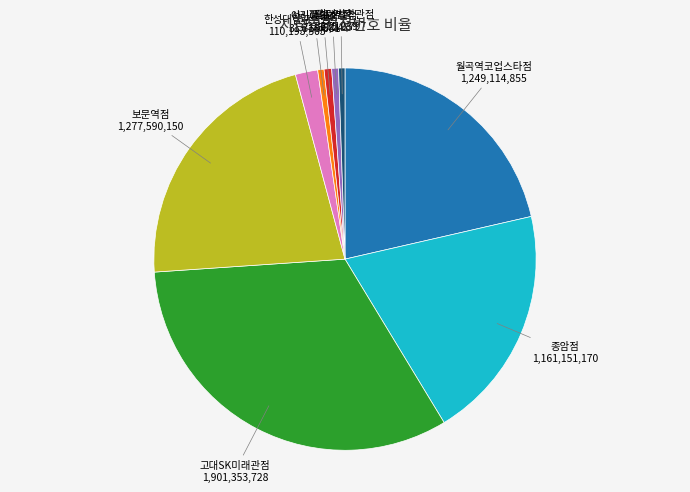

Is there a majority slice in this chart?

No